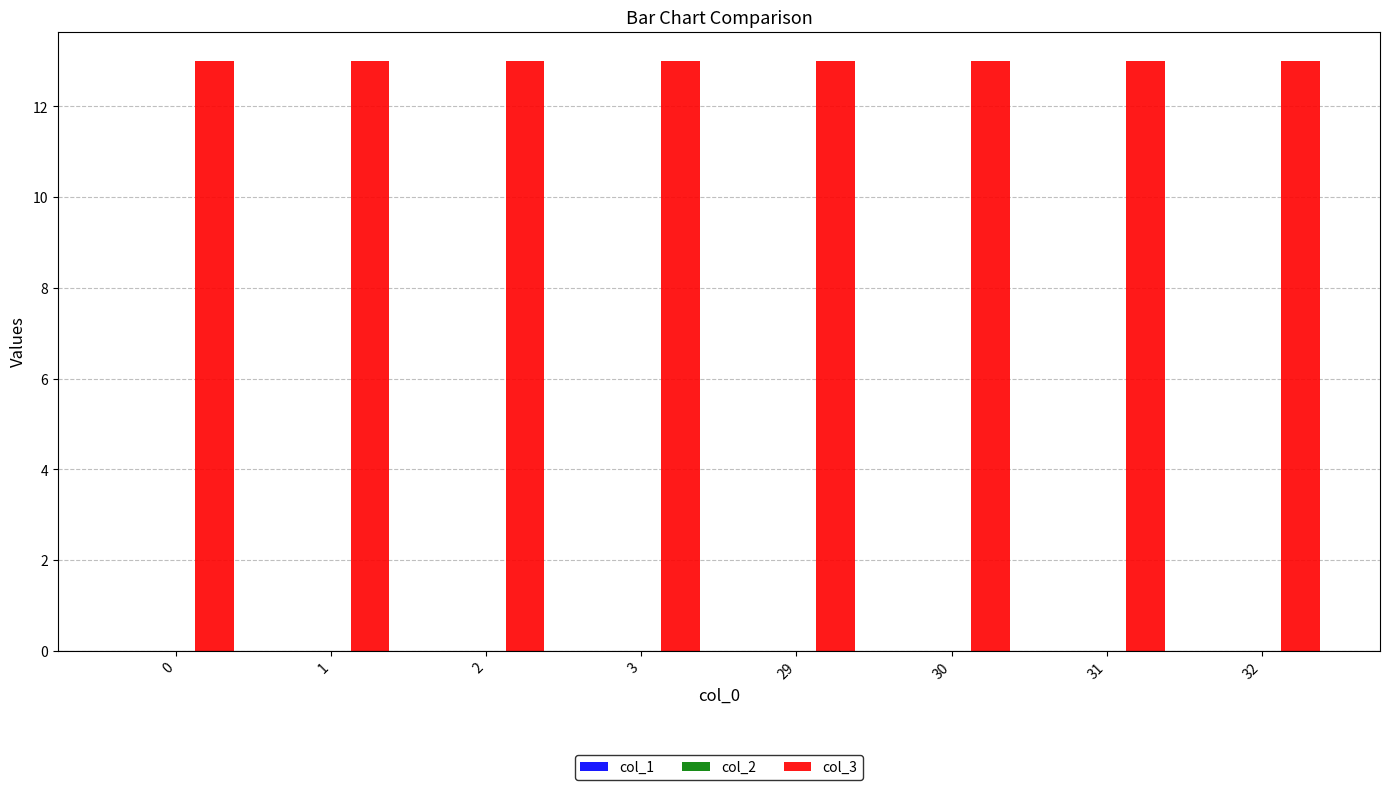

What is the lowest value of the col_3 series?

13